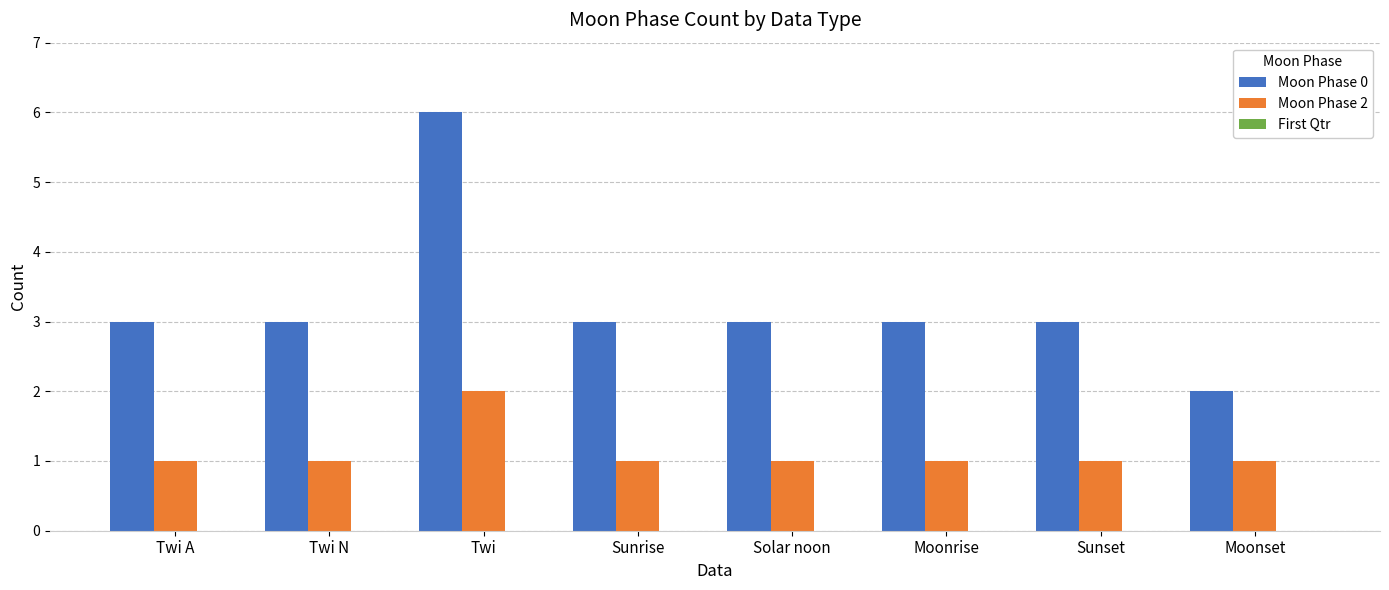

Which category has the highest value across all series?

Twi